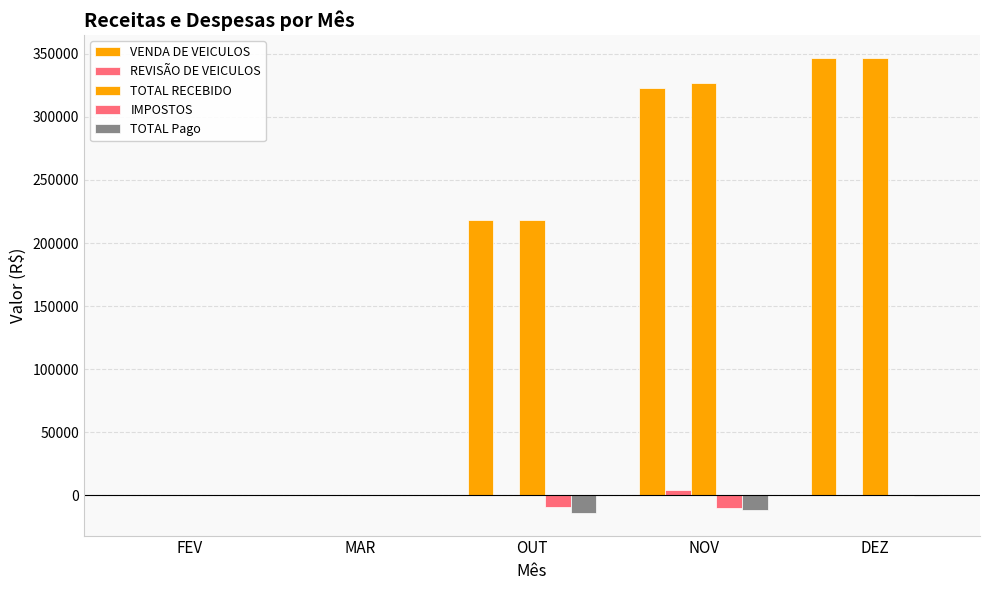

Count the number of categories in the chart.

5